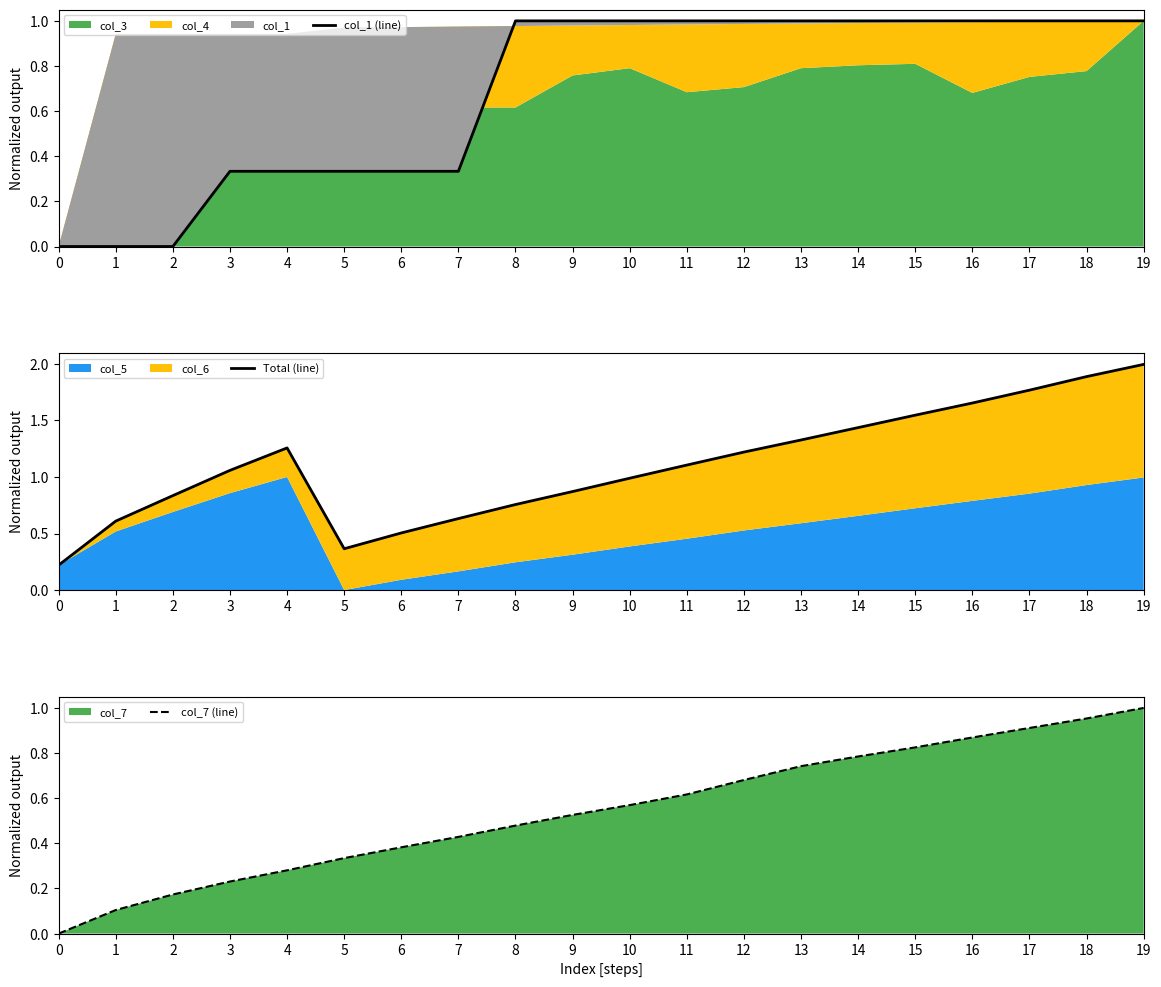

True or false: col_1 (line) has a value of 0.3 at 19.

False